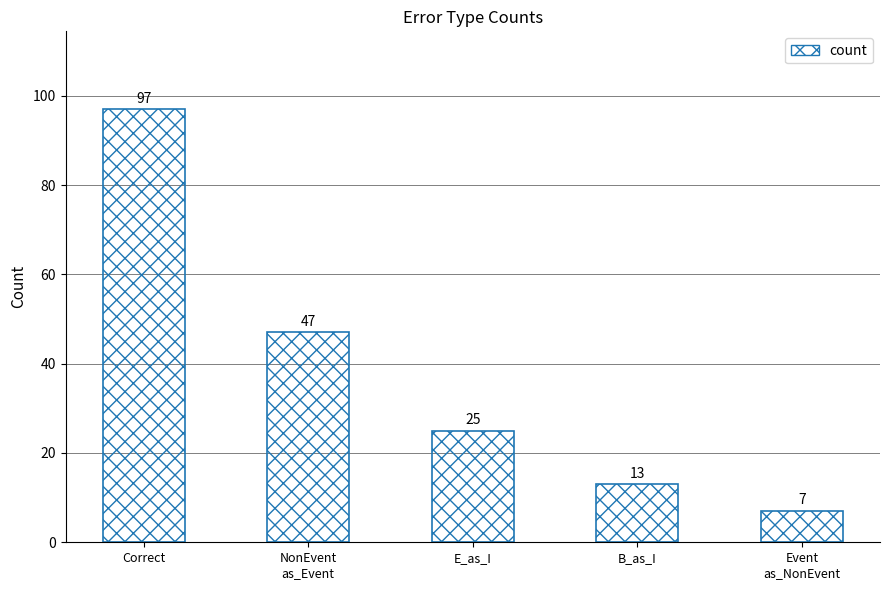

Rank the categories by value from highest to lowest.

Correct, NonEvent
as_Event, E_as_I, B_as_I, Event
as_NonEvent